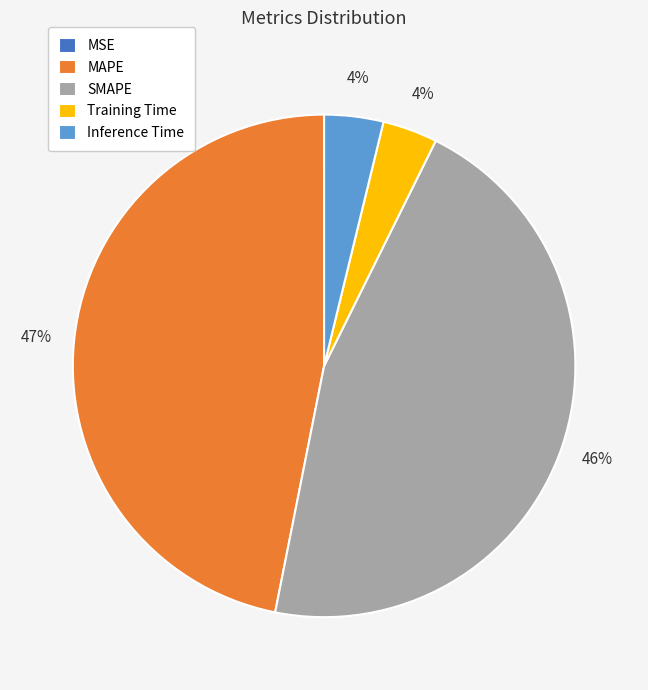

Which category has the biggest portion of the pie?

MAPE